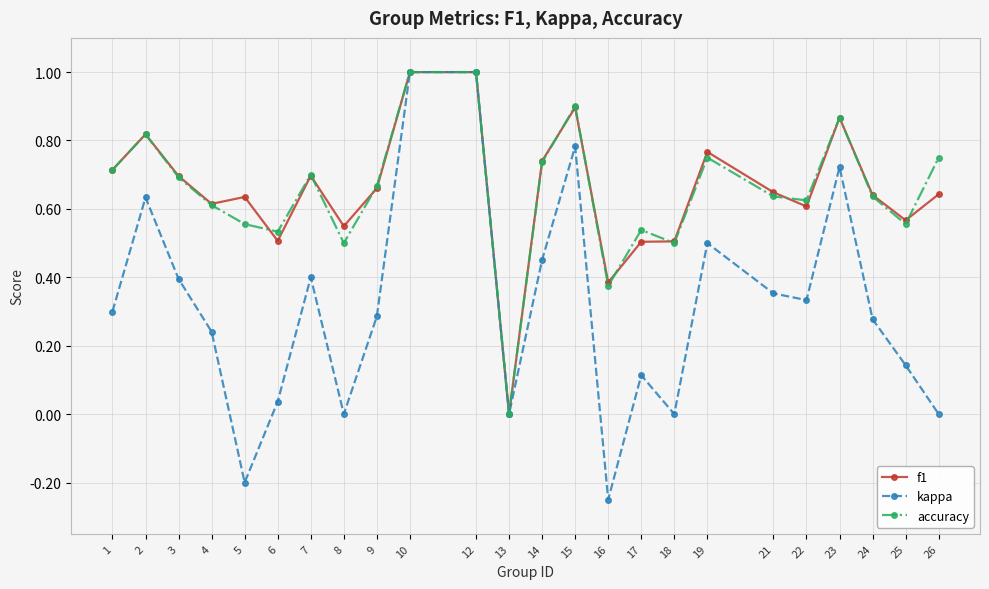

Count the f1 values in the range 0 to 1.

24